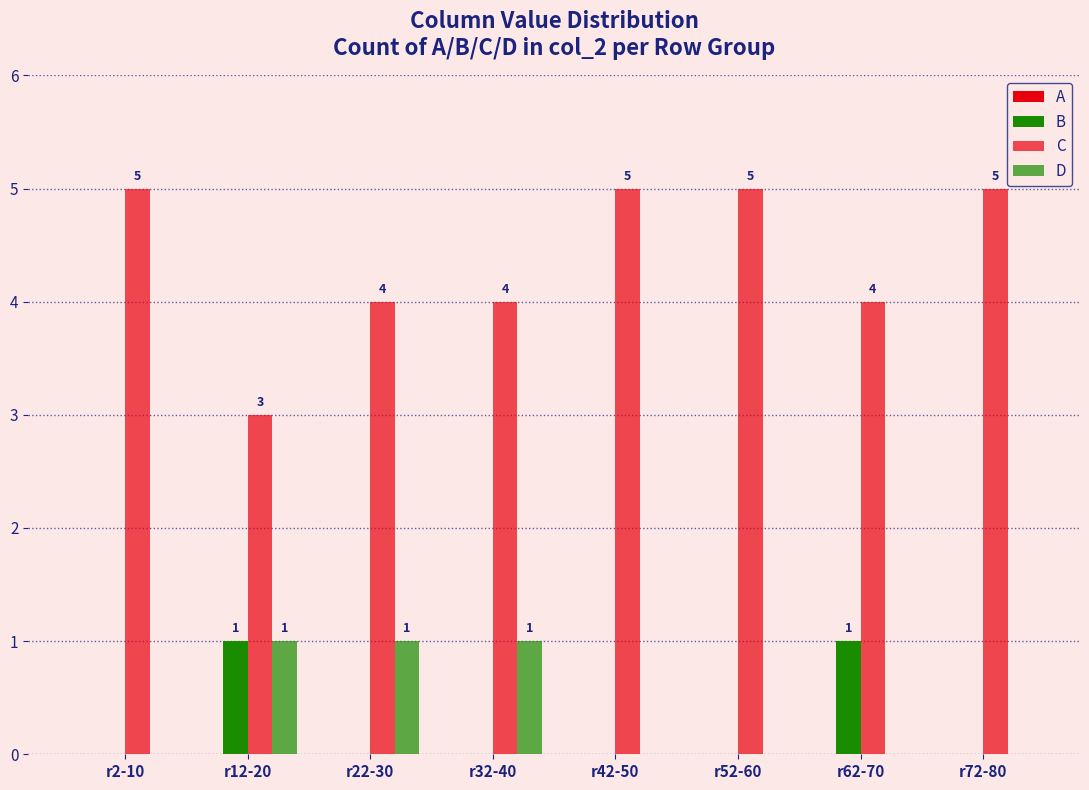

What is the total value across all series at r52-60?

5